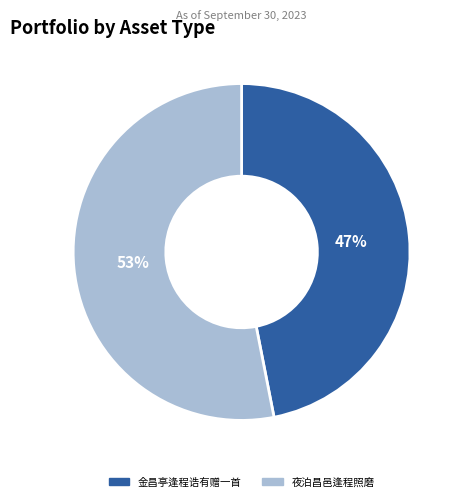

Is the sum of 夜泊昌邑逢程照磨 and 金昌亭逢程诰有赠一首 greater than half?

Yes